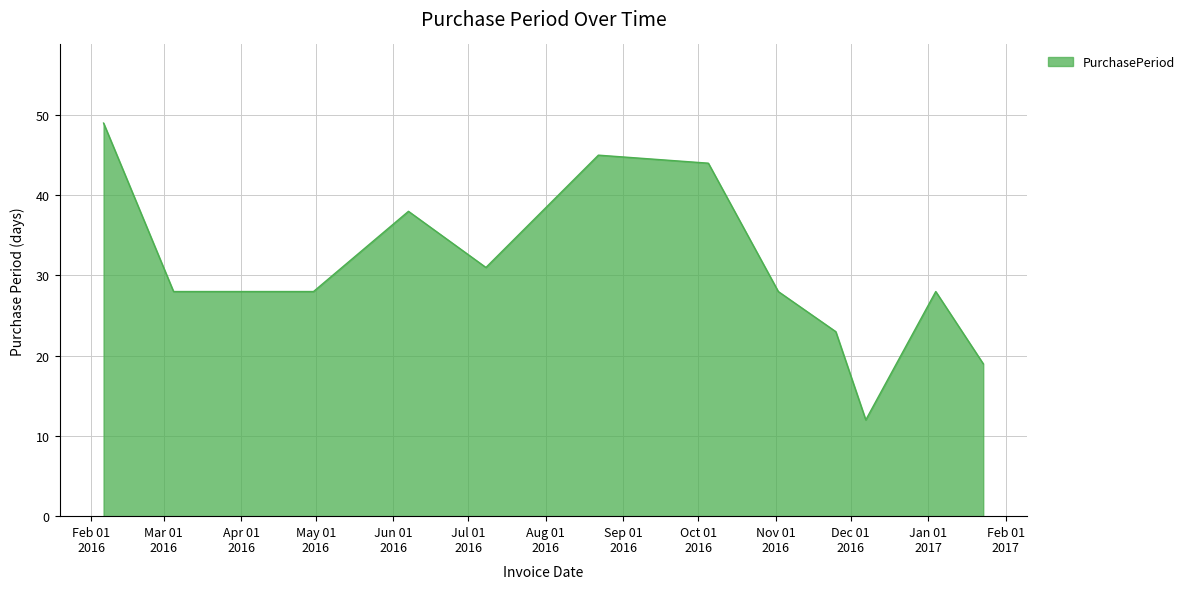

What is the difference between the maximum and minimum values?

37